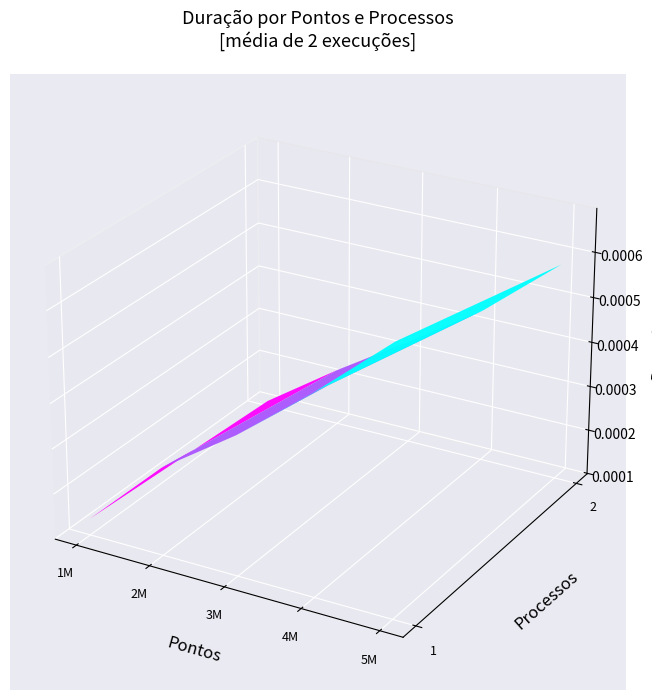

Is it true that 5000000_2 equals 0.0 at 0?

False